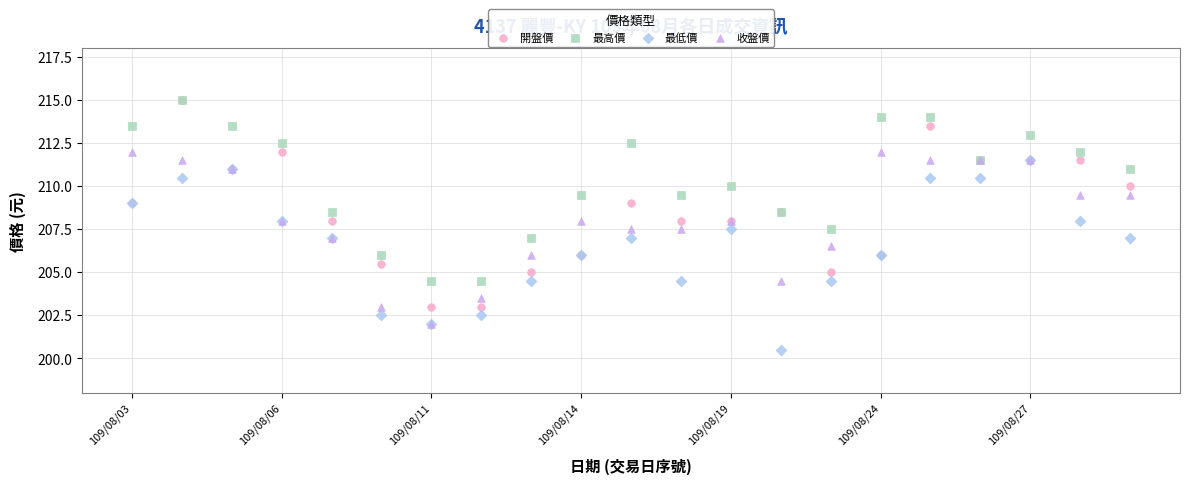

What are all the series names shown in the legend?

開盤價, 最高價, 最低價, 收盤價